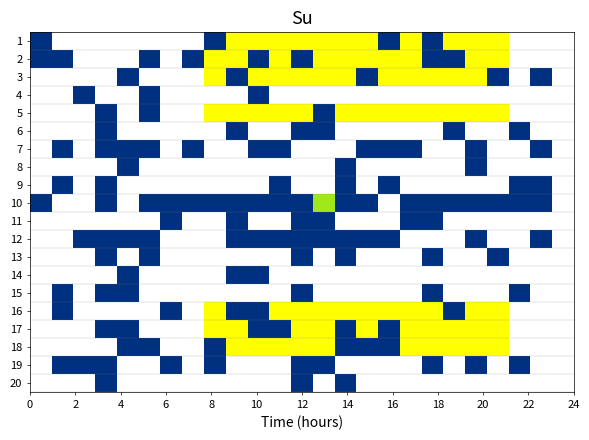

Reading right to left, transcribe all the data shown in this chart.

1: 0.0	0.0	0.0	0.6	0.6	0.6	1.0	0.6	1.0	0.6	0.6	0.6	0.6	0.6	0.6	0.6	1.0	0.0	0.0	0.0	0.0	0.0	0.0	0.0	1.0
2: 0.0	0.0	0.0	0.6	0.6	1.0	1.0	0.6	0.6	0.6	0.6	0.6	1.0	0.6	1.0	0.6	0.6	1.0	0.0	1.0	0.0	0.0	0.0	1.0	1.0
3: 0.0	1.0	0.0	1.0	0.6	0.6	0.6	0.6	0.6	1.0	0.6	0.6	0.6	0.6	0.6	1.0	0.6	0.0	0.0	0.0	1.0	0.0	0.0	0.0	0.0
4: 0.0	0.0	0.0	0.0	0.0	0.0	0.0	0.0	0.0	0.0	0.0	0.0	0.0	0.0	1.0	0.0	0.0	0.0	0.0	1.0	0.0	0.0	1.0	0.0	0.0
5: 0.0	0.0	0.0	0.6	0.6	0.6	0.6	0.6	0.6	0.6	0.6	1.0	0.6	0.6	0.6	0.6	0.6	0.0	0.0	1.0	0.0	1.0	0.0	0.0	0.0
6: 0.0	0.0	1.0	0.0	0.0	1.0	0.0	0.0	0.0	0.0	0.0	1.0	1.0	0.0	0.0	1.0	0.0	0.0	0.0	0.0	0.0	1.0	0.0	0.0	0.0
7: 0.0	1.0	0.0	0.0	1.0	0.0	0.0	1.0	1.0	1.0	0.0	0.0	0.0	1.0	1.0	0.0	0.0	1.0	0.0	1.0	1.0	1.0	0.0	1.0	0.0
8: 0.0	0.0	0.0	0.0	1.0	0.0	0.0	0.0	0.0	0.0	1.0	0.0	0.0	0.0	0.0	0.0	0.0	0.0	0.0	0.0	1.0	0.0	0.0	0.0	0.0
9: 0.0	1.0	1.0	0.0	0.0	0.0	0.0	0.0	1.0	0.0	1.0	0.0	0.0	1.0	0.0	0.0	0.0	0.0	0.0	0.0	0.0	1.0	0.0	1.0	0.0
10: 0.0	1.0	1.0	1.0	1.0	1.0	1.0	1.0	0.0	1.0	1.0	0.8	1.0	1.0	1.0	1.0	1.0	1.0	1.0	1.0	0.0	1.0	0.0	0.0	1.0
11: 0.0	0.0	0.0	0.0	0.0	0.0	1.0	1.0	0.0	0.0	0.0	1.0	1.0	0.0	0.0	1.0	0.0	0.0	1.0	0.0	0.0	0.0	0.0	0.0	0.0
12: 0.0	1.0	0.0	0.0	1.0	0.0	0.0	0.0	1.0	1.0	1.0	1.0	1.0	1.0	1.0	1.0	0.0	0.0	0.0	1.0	1.0	1.0	1.0	0.0	0.0
13: 0.0	0.0	0.0	1.0	0.0	0.0	1.0	0.0	0.0	0.0	1.0	0.0	1.0	0.0	0.0	0.0	0.0	0.0	0.0	1.0	0.0	1.0	0.0	0.0	0.0
14: 0.0	0.0	0.0	0.0	0.0	0.0	0.0	0.0	0.0	0.0	0.0	0.0	0.0	0.0	1.0	1.0	0.0	0.0	0.0	0.0	1.0	0.0	0.0	0.0	0.0
15: 0.0	0.0	1.0	0.0	0.0	0.0	1.0	0.0	0.0	0.0	0.0	0.0	1.0	0.0	0.0	0.0	0.0	0.0	0.0	0.0	1.0	1.0	0.0	1.0	0.0
16: 0.0	0.0	0.0	0.6	0.6	1.0	0.6	0.6	0.6	0.6	0.6	0.6	0.6	0.6	1.0	1.0	0.6	0.0	1.0	0.0	0.0	0.0	0.0	1.0	0.0
17: 0.0	0.0	0.0	0.6	0.6	0.6	0.6	0.6	1.0	0.6	1.0	0.6	0.6	1.0	1.0	0.6	0.6	0.0	0.0	0.0	1.0	1.0	0.0	0.0	0.0
18: 0.0	0.0	0.0	0.6	0.6	0.6	0.6	0.6	1.0	1.0	1.0	0.6	0.6	0.6	0.6	0.6	1.0	0.0	0.0	1.0	1.0	0.0	0.0	0.0	0.0
19: 0.0	0.0	1.0	0.0	1.0	0.0	1.0	0.0	0.0	0.0	0.0	1.0	1.0	0.0	0.0	0.0	1.0	0.0	1.0	0.0	0.0	1.0	1.0	1.0	0.0
20: 0.0	0.0	0.0	0.0	0.0	0.0	0.0	0.0	0.0	0.0	1.0	0.0	1.0	0.0	0.0	0.0	0.0	0.0	0.0	0.0	0.0	1.0	0.0	0.0	0.0